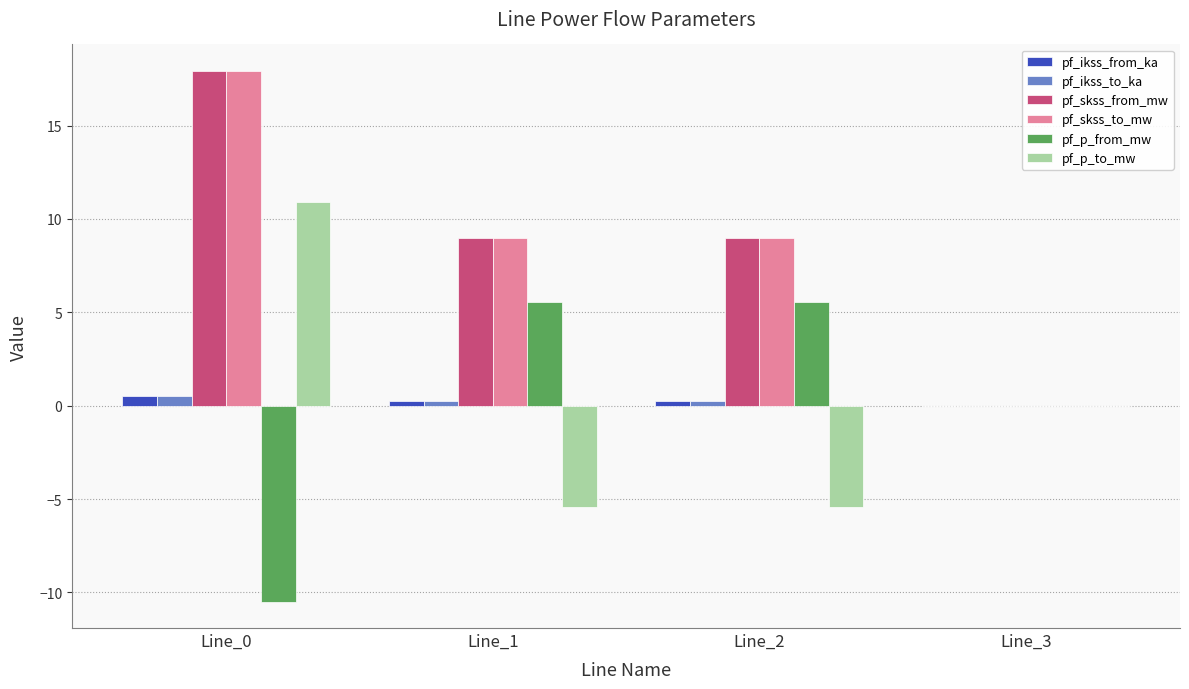

Read the pf_ikss_from_ka value at Line_2.

0.3